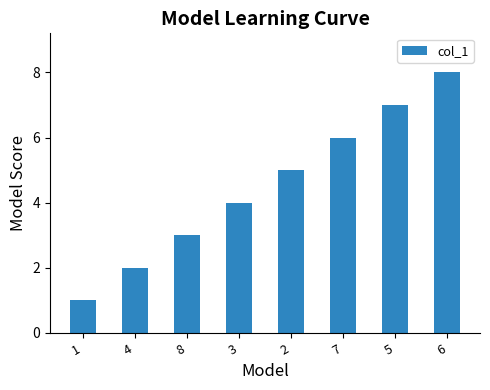

How many bars are there in total?

8